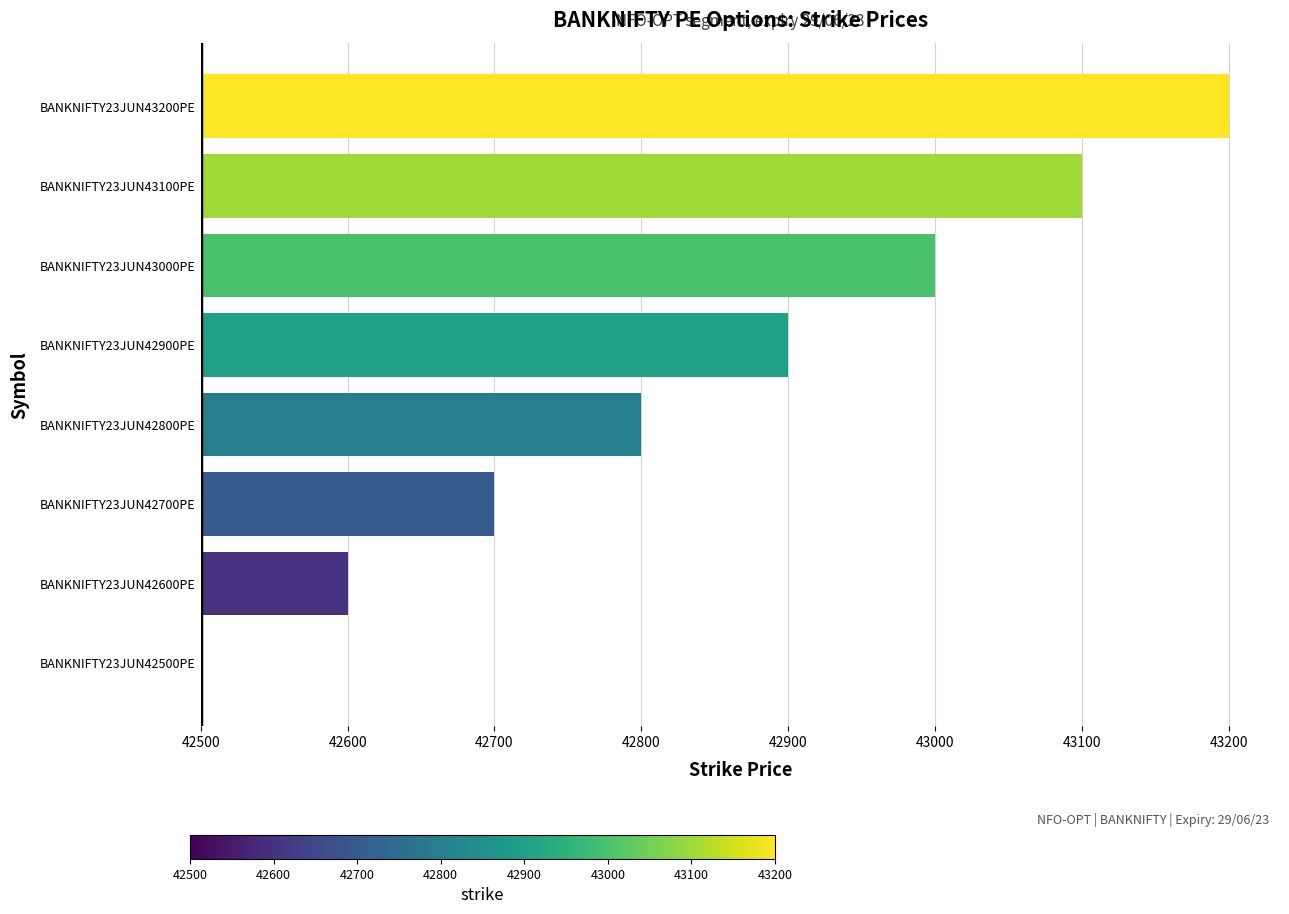

List the labels in order of value, largest first.

BANKNIFTY23JUN43200PE, BANKNIFTY23JUN43100PE, BANKNIFTY23JUN43000PE, BANKNIFTY23JUN42900PE, BANKNIFTY23JUN42800PE, BANKNIFTY23JUN42700PE, BANKNIFTY23JUN42600PE, BANKNIFTY23JUN42500PE